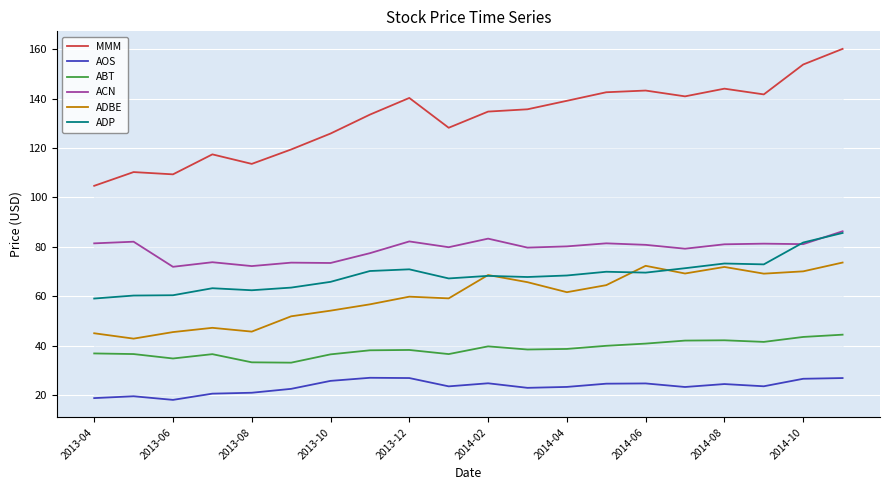

True or false: ABT and ACN intersect in this chart.

False